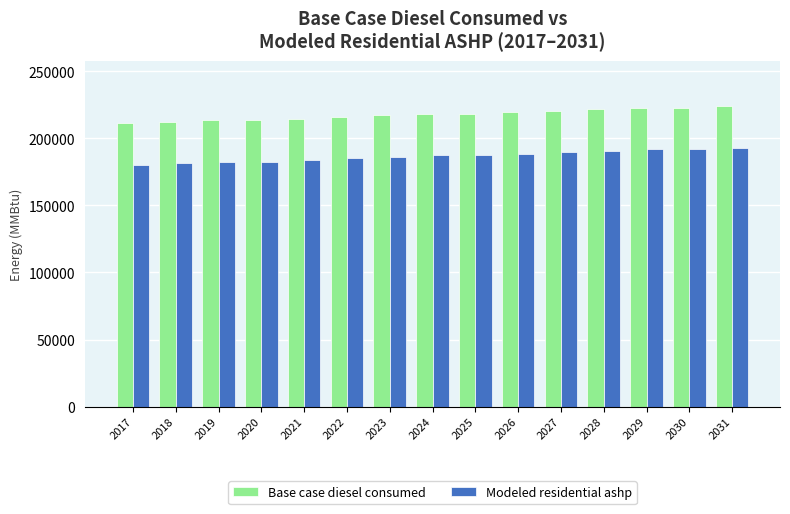

Rank the series by their maximum value, from lowest to highest.

Modeled residential ashp, Base case diesel consumed